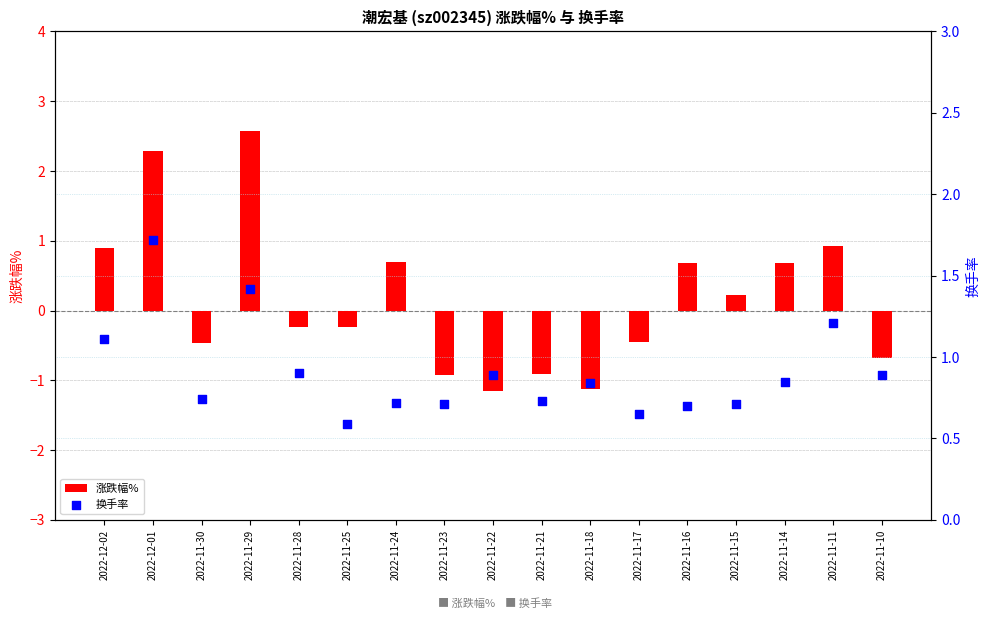

What are all the series names shown in the legend?

涨跌幅%, 换手率